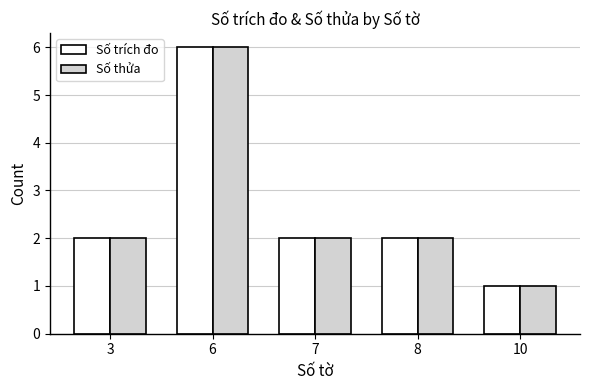

Is the value of Số thửa at 7 greater than the value of Số trích đo at 10?

Yes